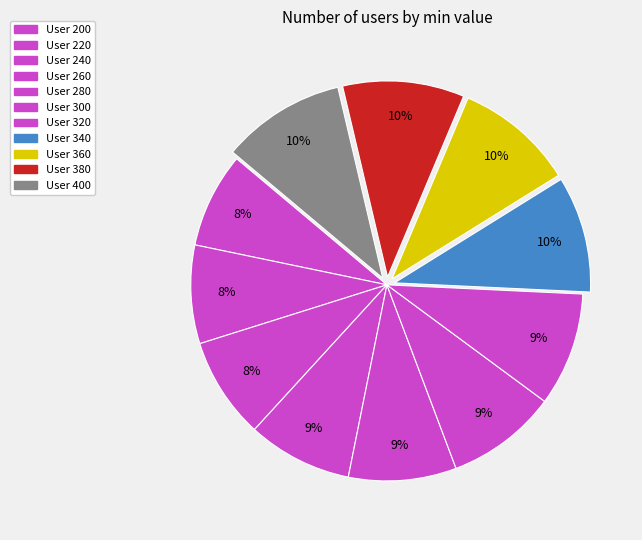

What is the smallest slice in the pie chart?

200